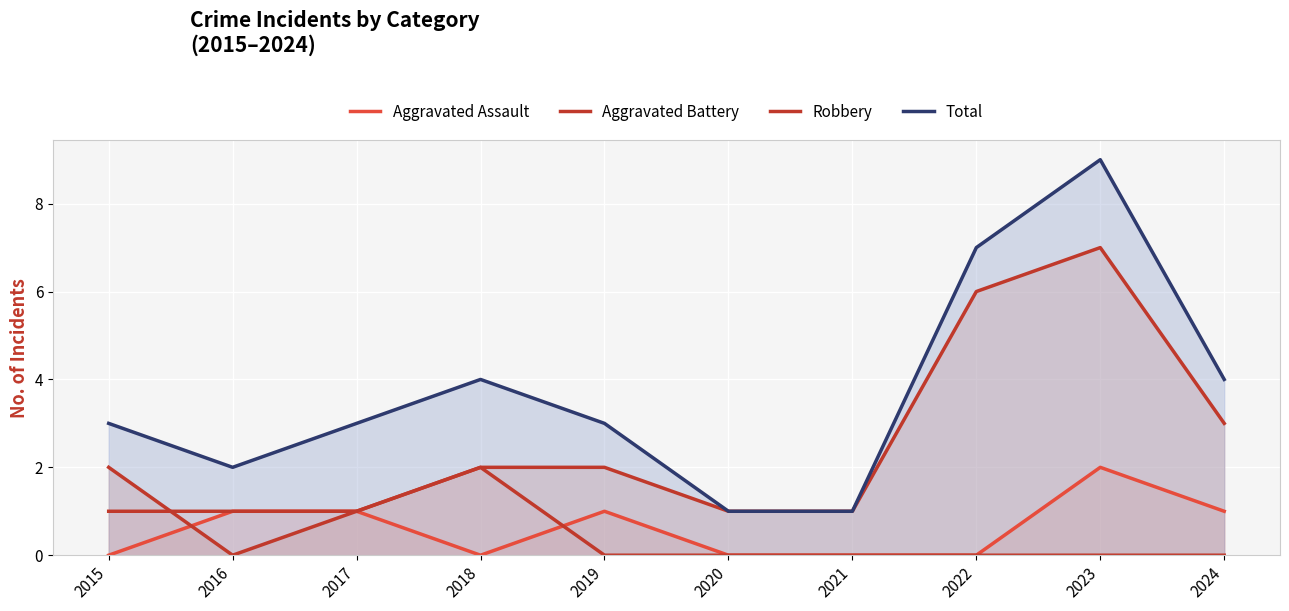

Reading left to right, list all the values displayed in this chart.

Aggravated Assault: 0	1	1	0	1	0	0	0	2	1
Aggravated Battery: 1	1	1	2	0	0	0	0	0	0
Robbery: 2	0	1	2	2	1	1	6	7	3
Total: 3	2	3	4	3	1	1	7	9	4